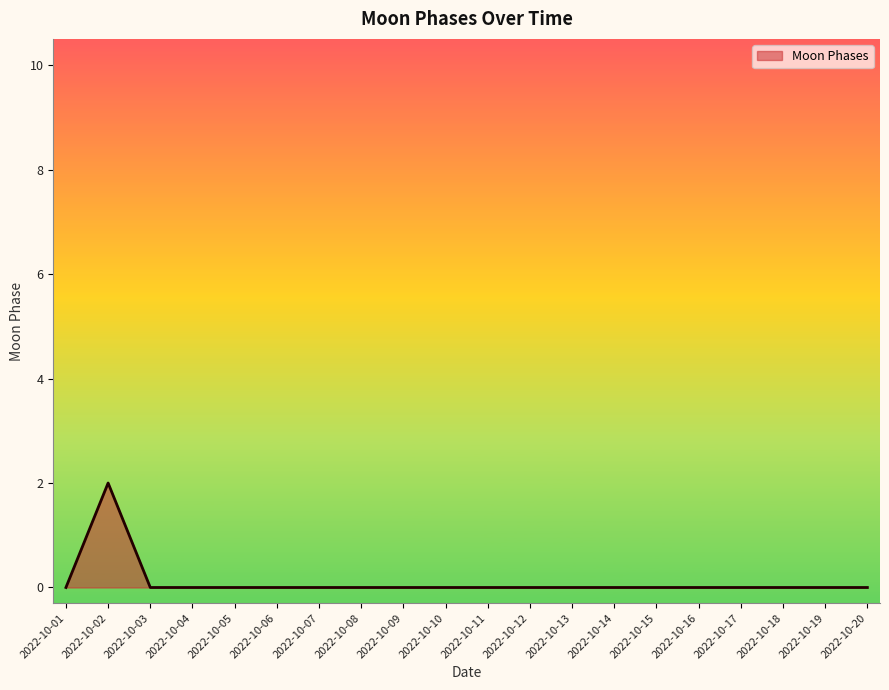

Which category has the highest value across all series?

2022-10-02